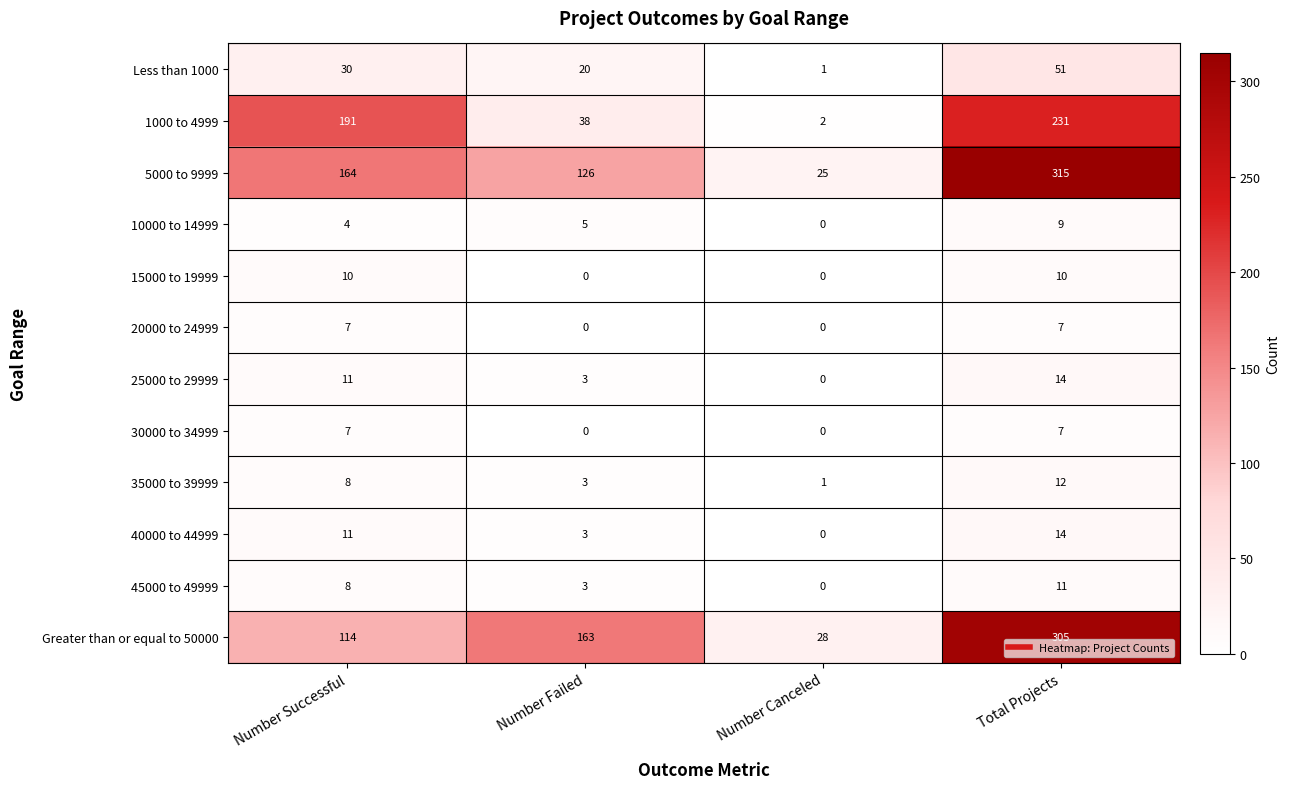

What is the greatest value displayed?

315